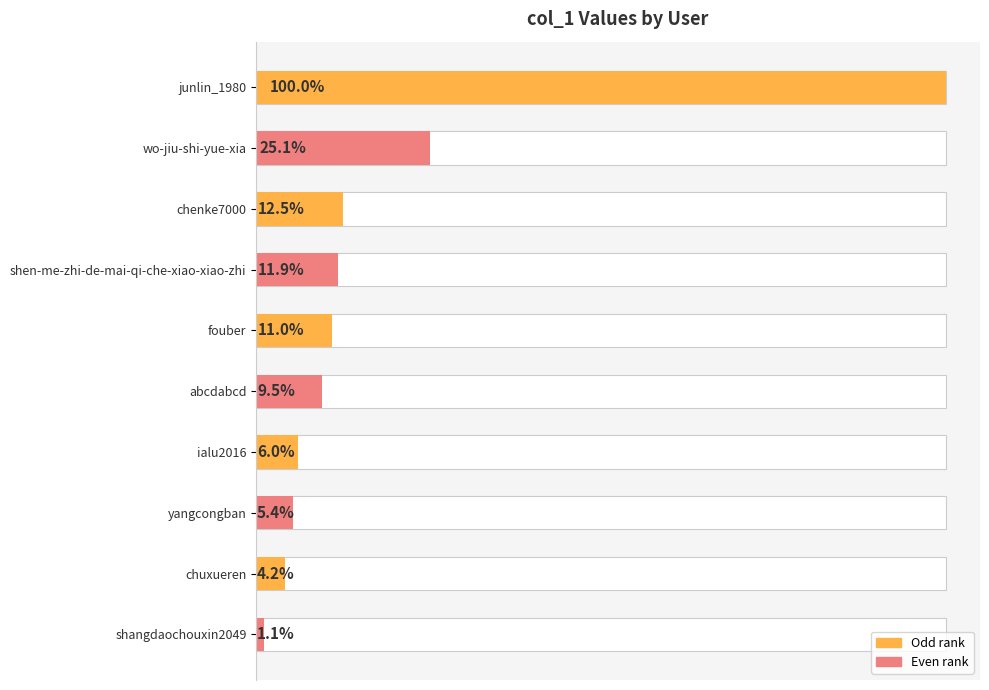

Which has a higher value, shangdaochouxin2049 or abcdabcd?

abcdabcd